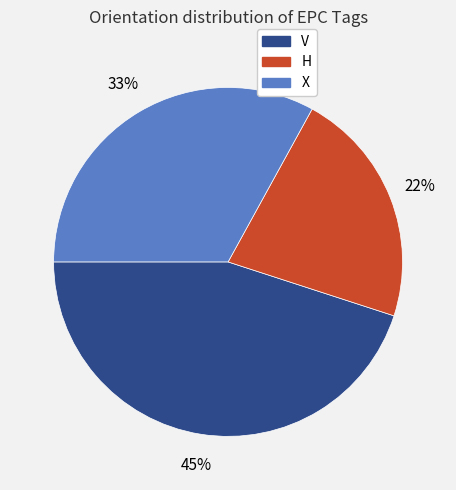

Approximately how many times larger is the value at V compared to X?

1.4